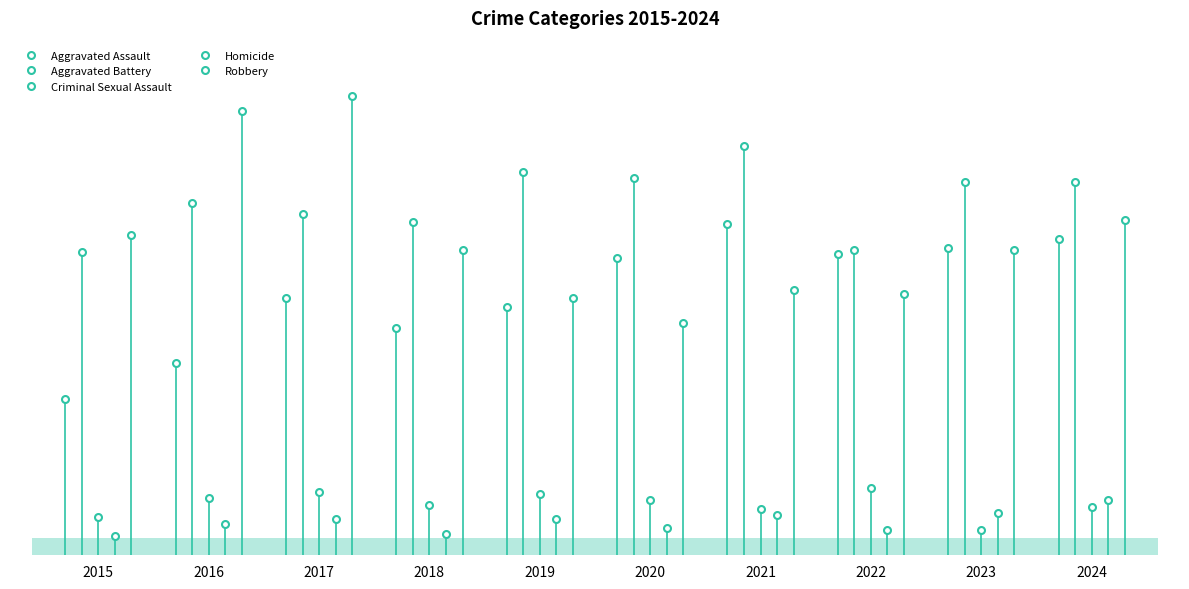

At 2024, list the series in order from smallest to largest.

Criminal Sexual Assault, Homicide, Aggravated Assault, Robbery, Aggravated Battery